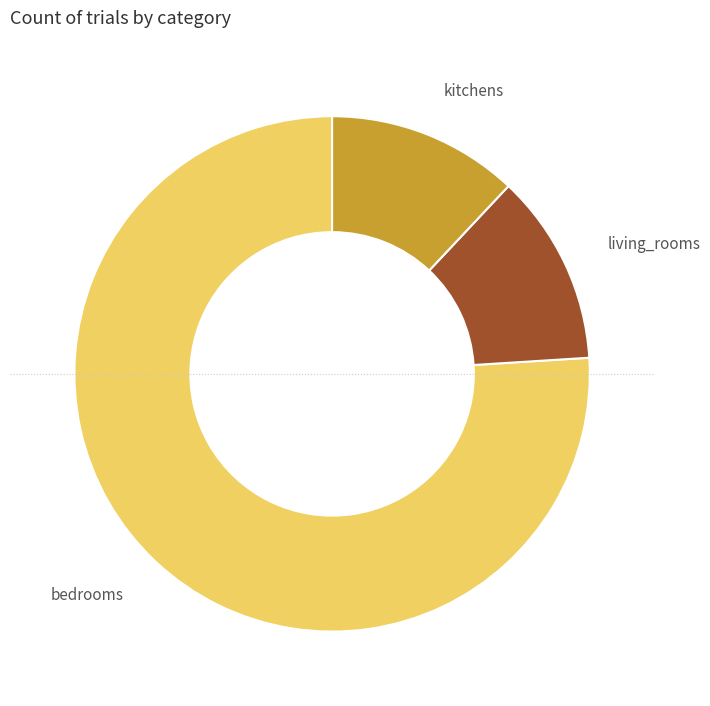

What is the largest slice in the pie chart?

bedrooms